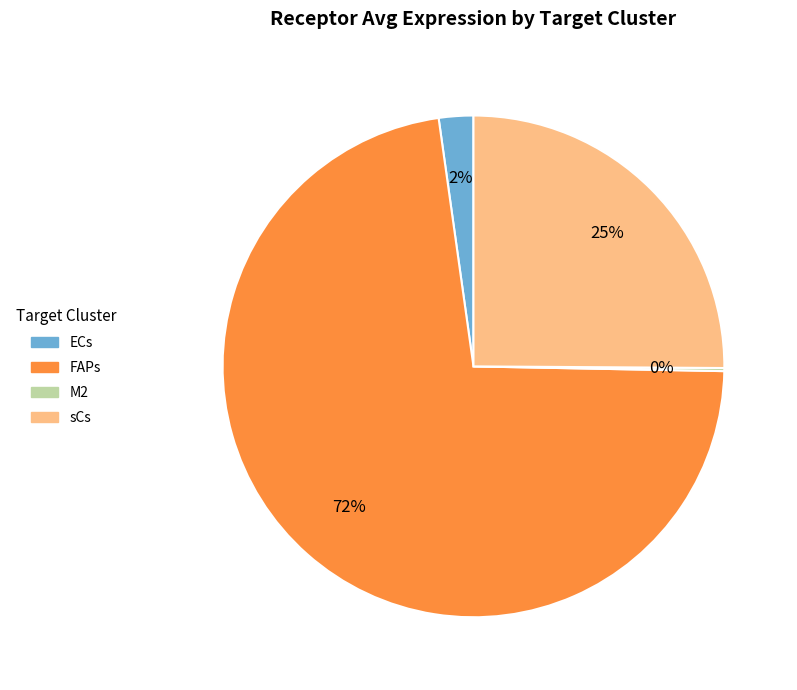

What is the largest slice in the pie chart?

FAPs